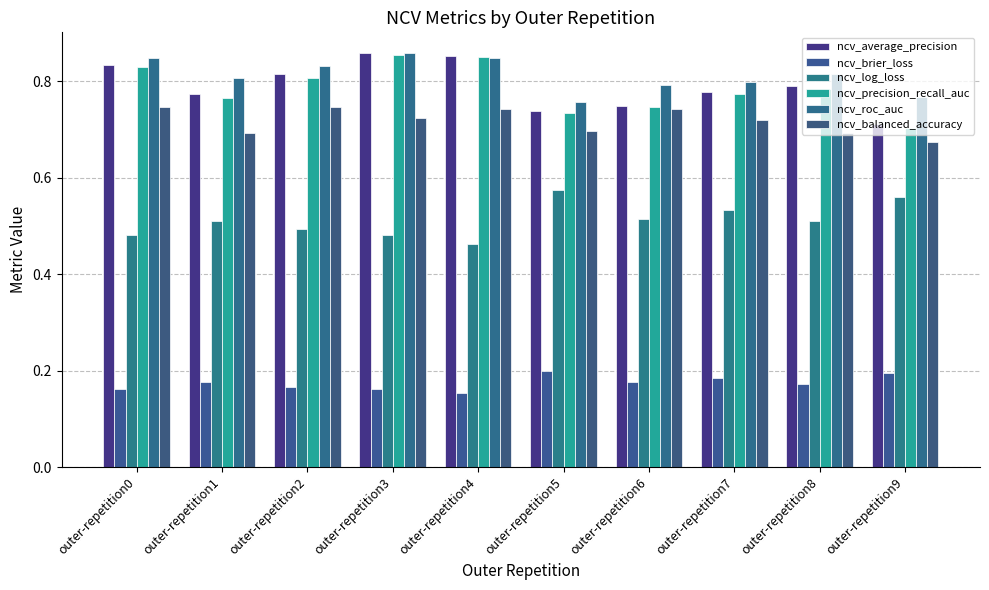

Reading left to right, list all the values displayed in this chart.

ncv_average_precision: 0.8	0.8	0.8	0.9	0.9	0.7	0.7	0.8	0.8	0.7
ncv_brier_loss: 0.2	0.2	0.2	0.2	0.2	0.2	0.2	0.2	0.2	0.2
ncv_log_loss: 0.5	0.5	0.5	0.5	0.5	0.6	0.5	0.5	0.5	0.6
ncv_precision_recall_auc: 0.8	0.8	0.8	0.9	0.8	0.7	0.7	0.8	0.8	0.7
ncv_roc_auc: 0.8	0.8	0.8	0.9	0.8	0.8	0.8	0.8	0.8	0.8
ncv_balanced_accuracy: 0.7	0.7	0.7	0.7	0.7	0.7	0.7	0.7	0.7	0.7